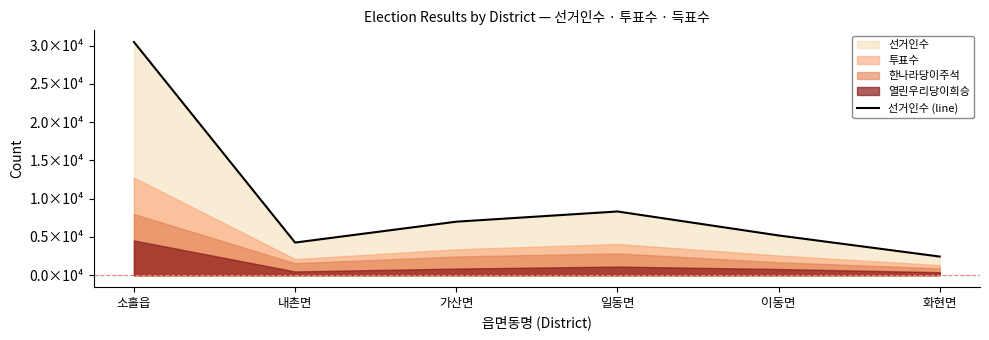

The value at 이동면 is 5200. True or false?

True